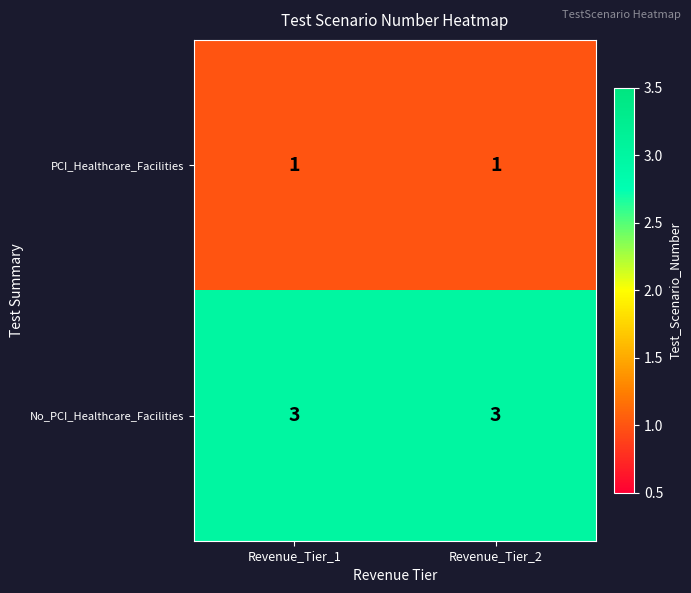

How many data points does each series have?

2